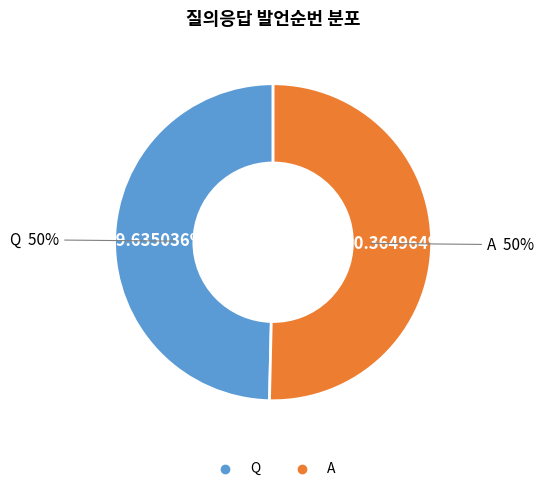

What percentage is the A slice, to the nearest percent?

50%